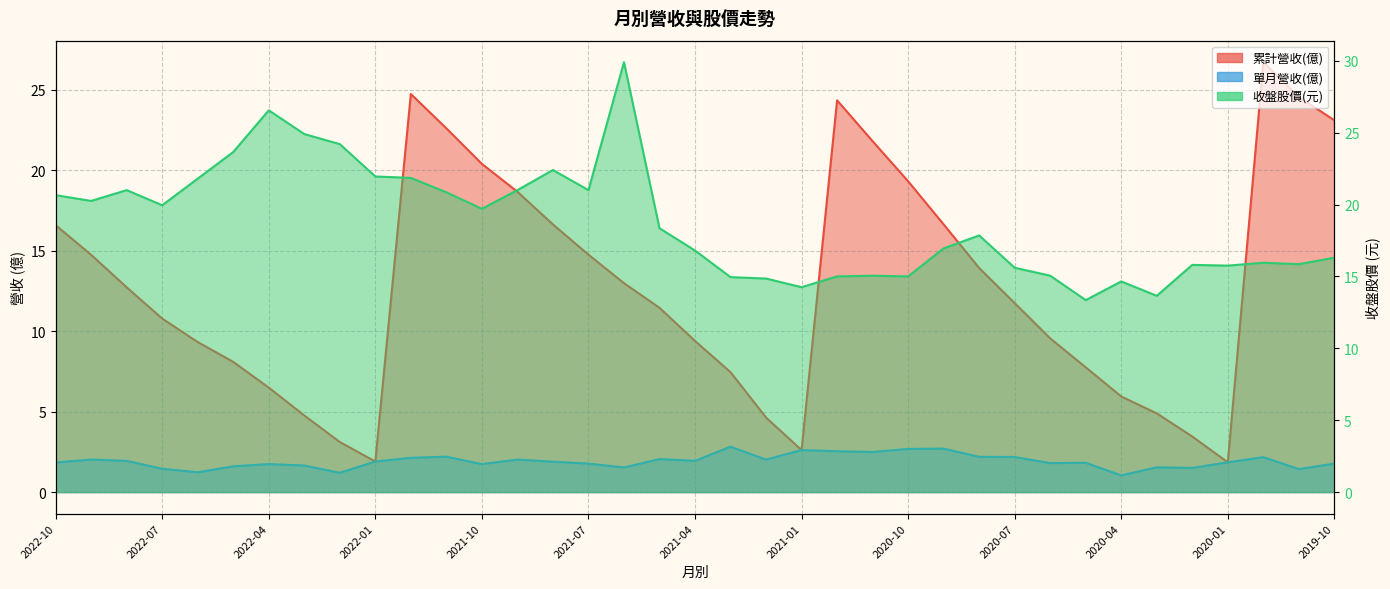

How many intersections are there between 收盤股價 and 累計營收(億)?

5